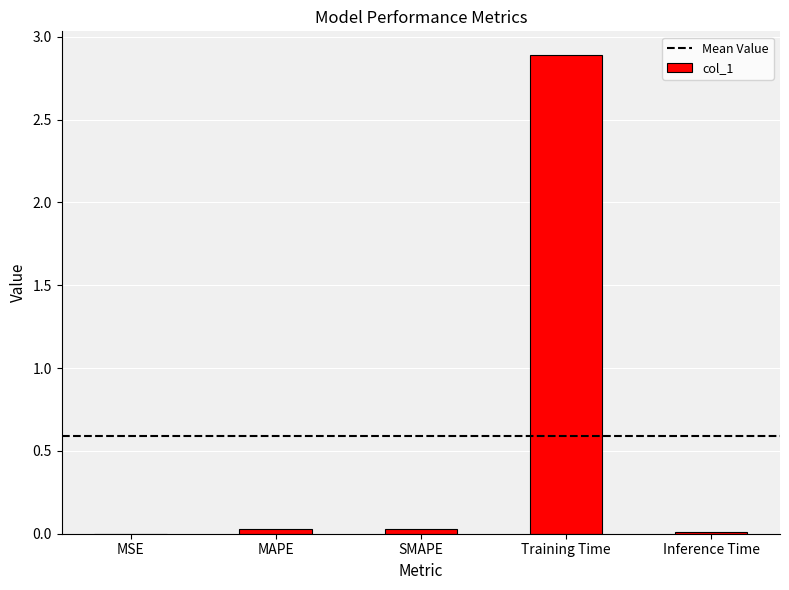

What is the sum of all values?

3.0